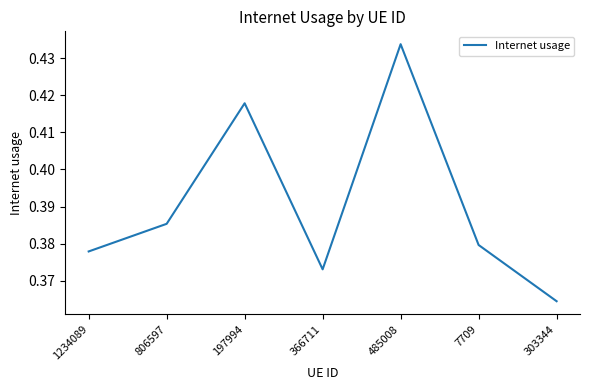

List the labels in order of value, largest first.

485008, 197994, 806597, 7709, 1234089, 366711, 303344